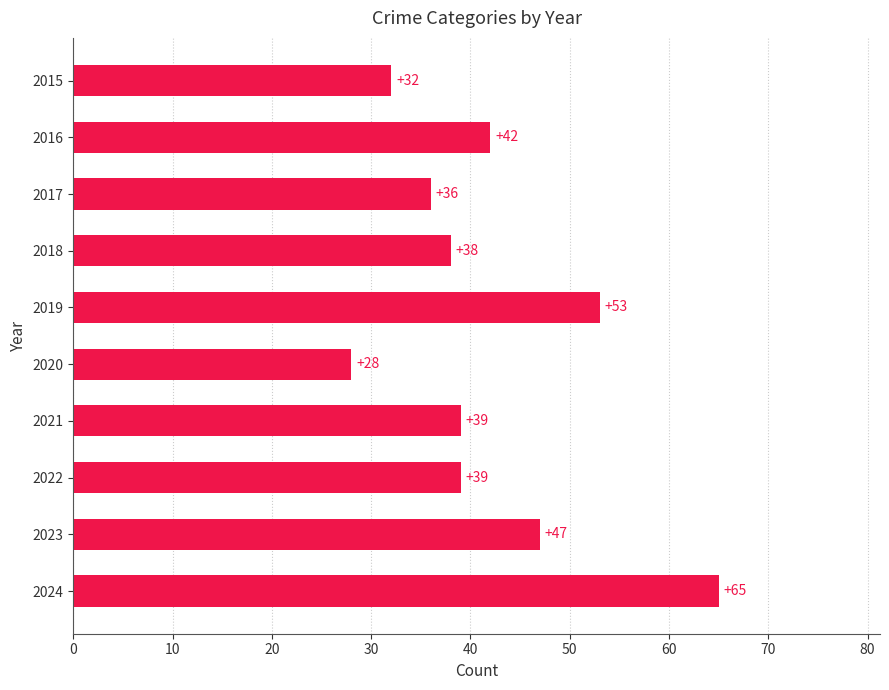

At which category does the chart reach its peak across all series?

2024